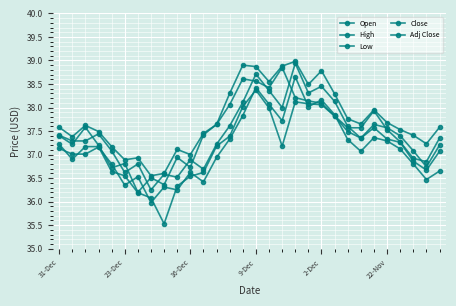

How many values in the Open series are below 37?

9